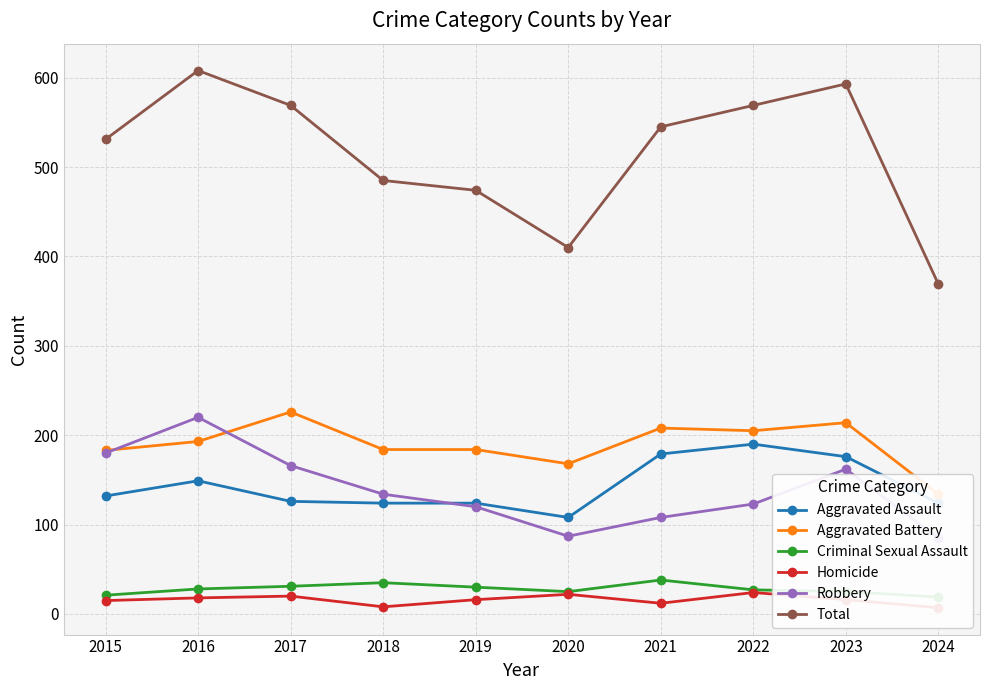

The value of Aggravated Battery at 2022 is 95. True or false?

False